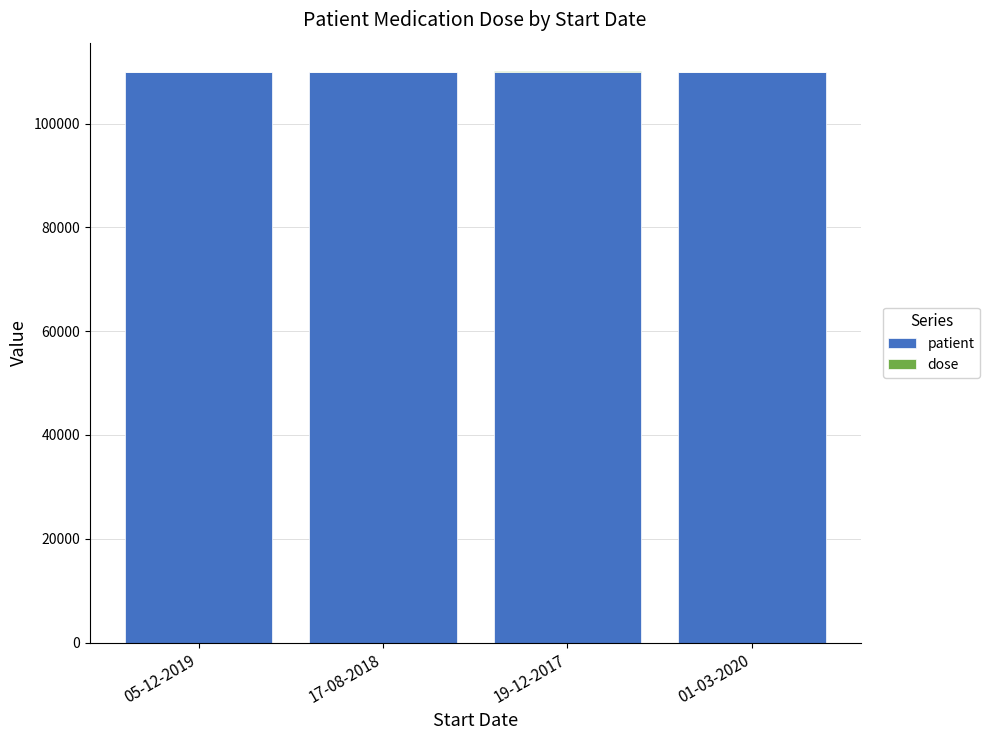

The value of patient at 05-12-2019 is 110001.0. True or false?

True